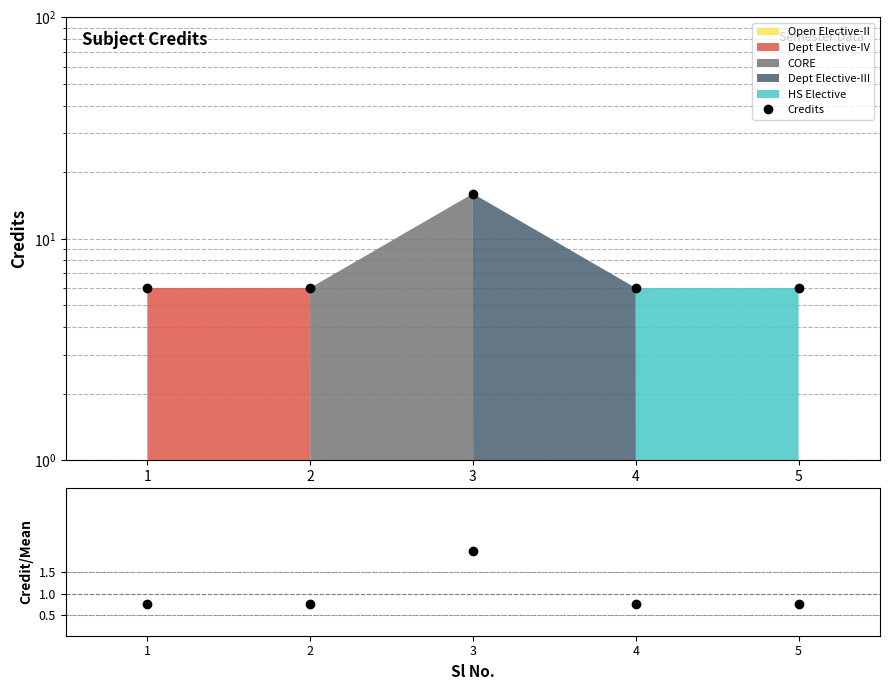

Is the value of Credits at 2 greater than the value of Credit/Mean at 4?

Yes